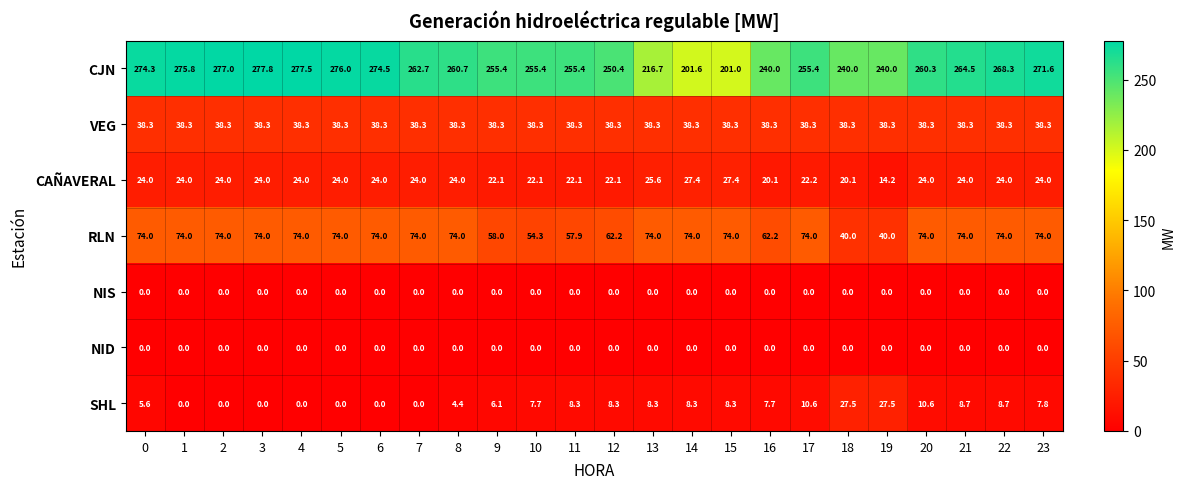

What is the sum of all CAÑAVERAL values?

557.4